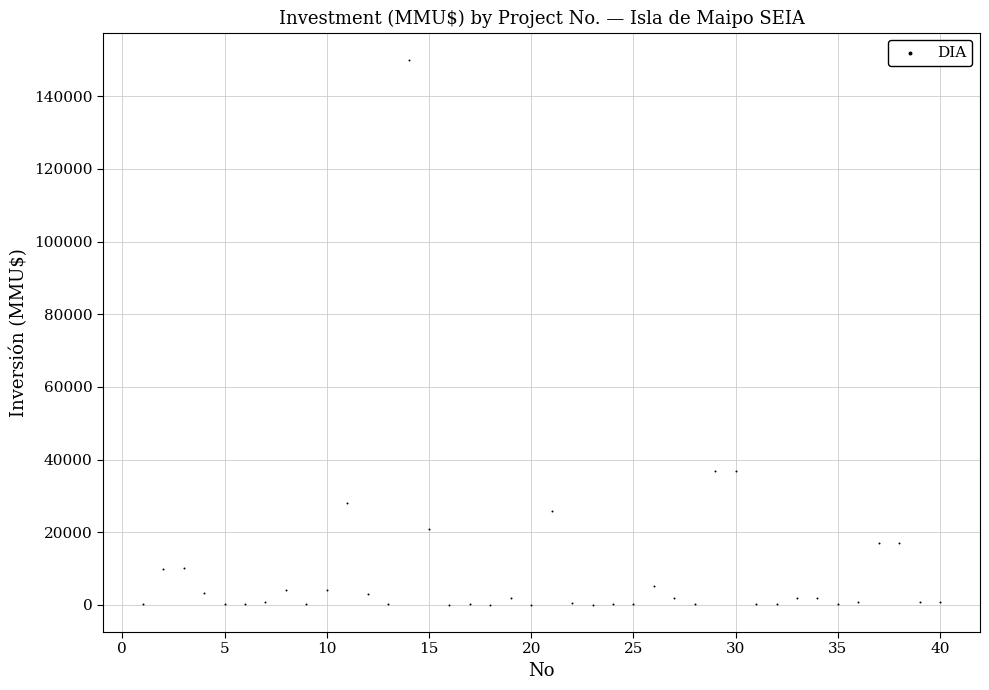

What is the range of X values (max minus min)?

39